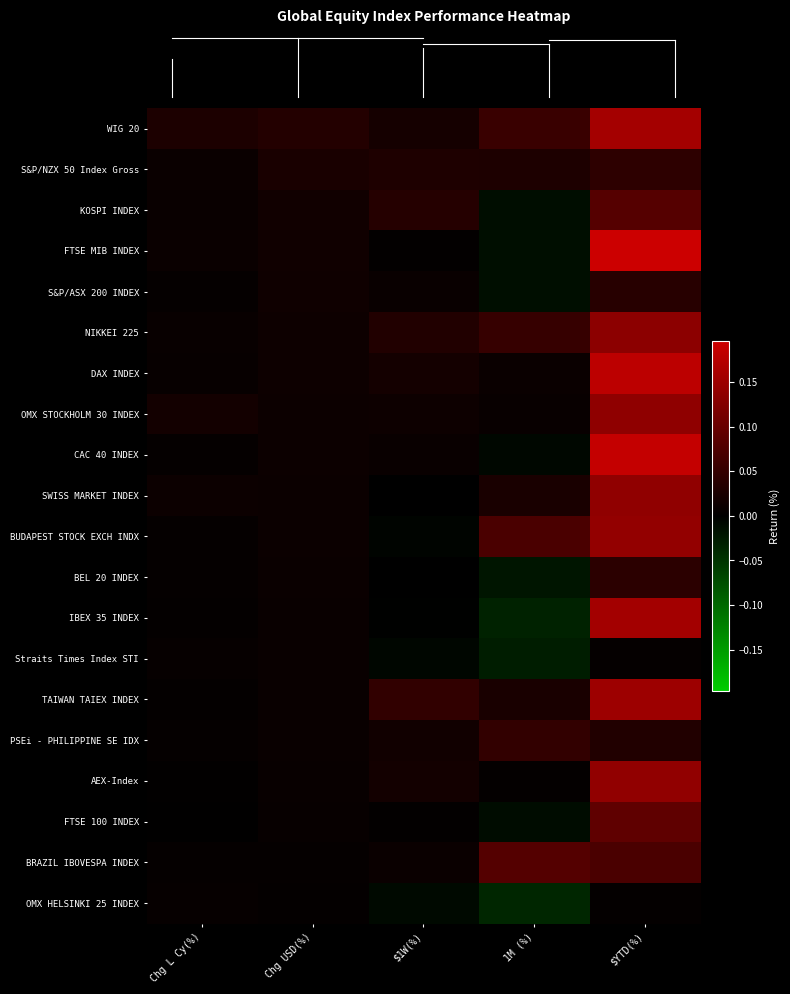

What is the spread (max minus min) of values at $1W(%)?

0.1